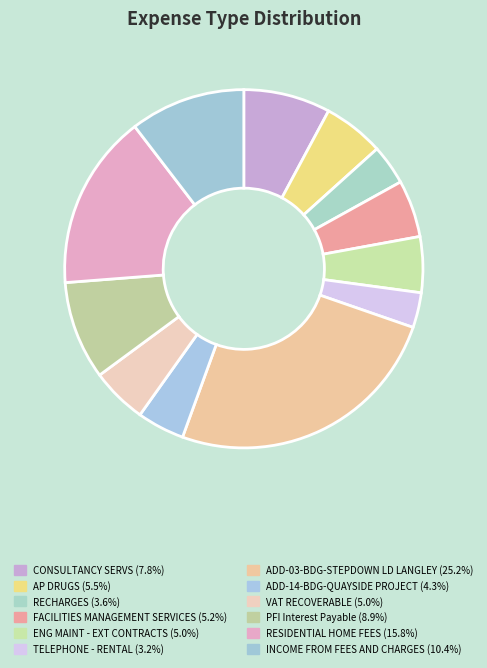

Is TELEPHONE - RENTAL the majority of the pie?

No